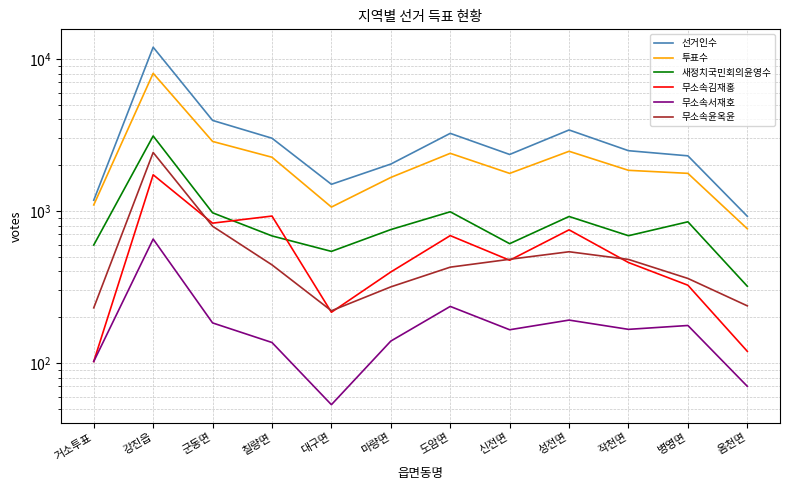

Is the value of 새정치국민회의윤영수 at 거소투표 greater than the value of 선거인수 at 거소투표?

No